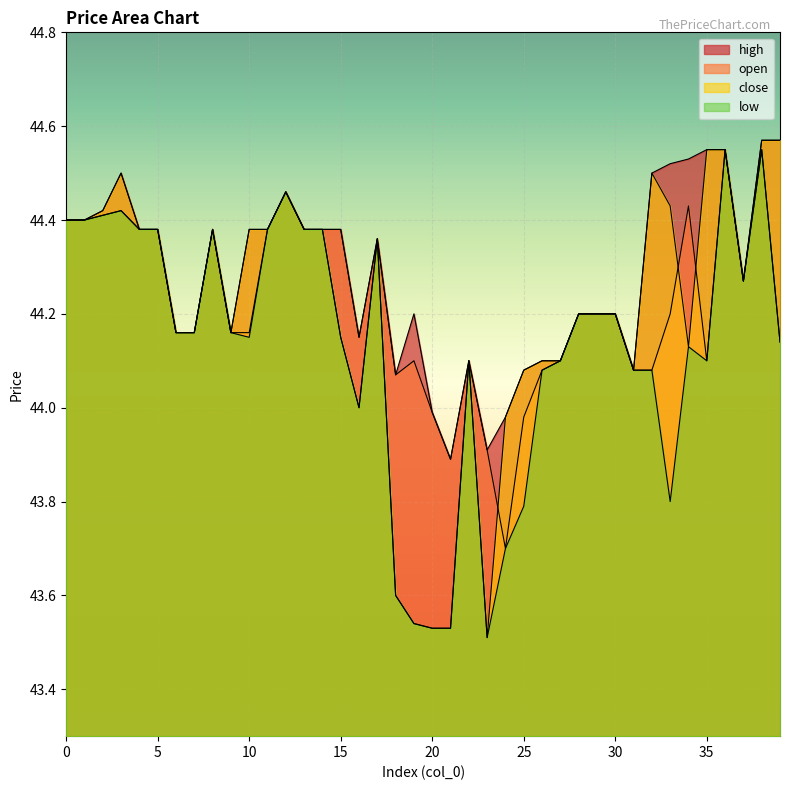

True or false: open has more than 0 points higher than both neighbors.

True